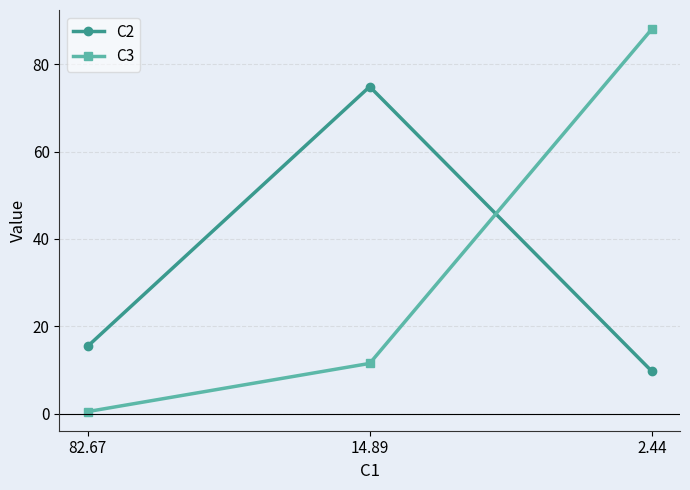

What is the label of the 2nd point from the right?

14.89